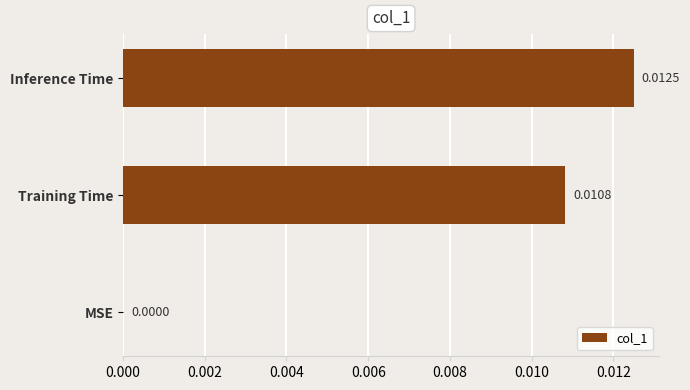

At which label is the value closest to 0?

MSE